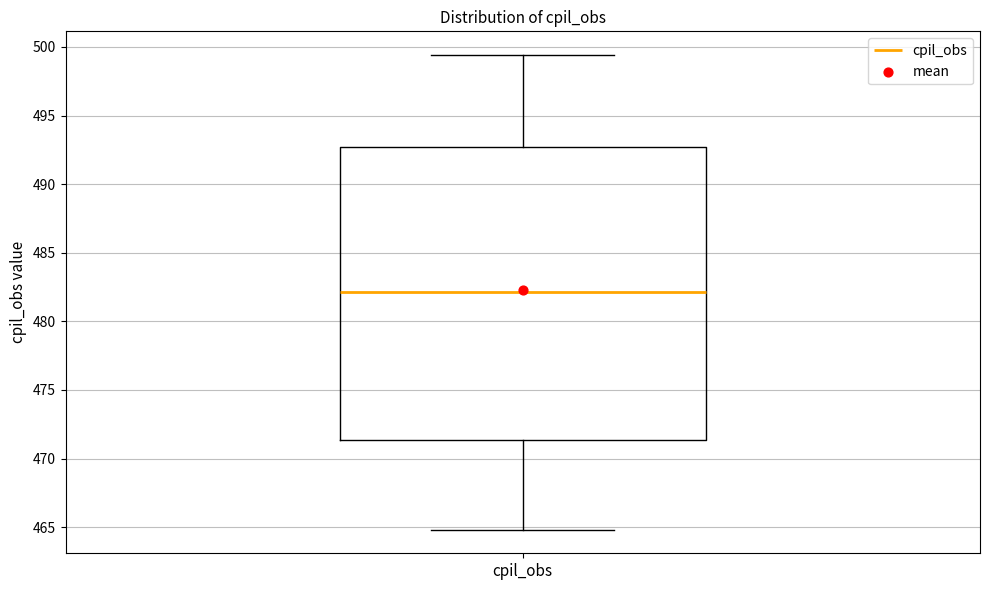

Transcribe this box plot: give where the median line is, the range the box spans, and where the two whiskers end, as read against the y-axis. The values are not printed on the chart, so give them approximately, as read against the axis.

median 482.0, box 471.5 to 492.5, whiskers 465.0 to 499.5